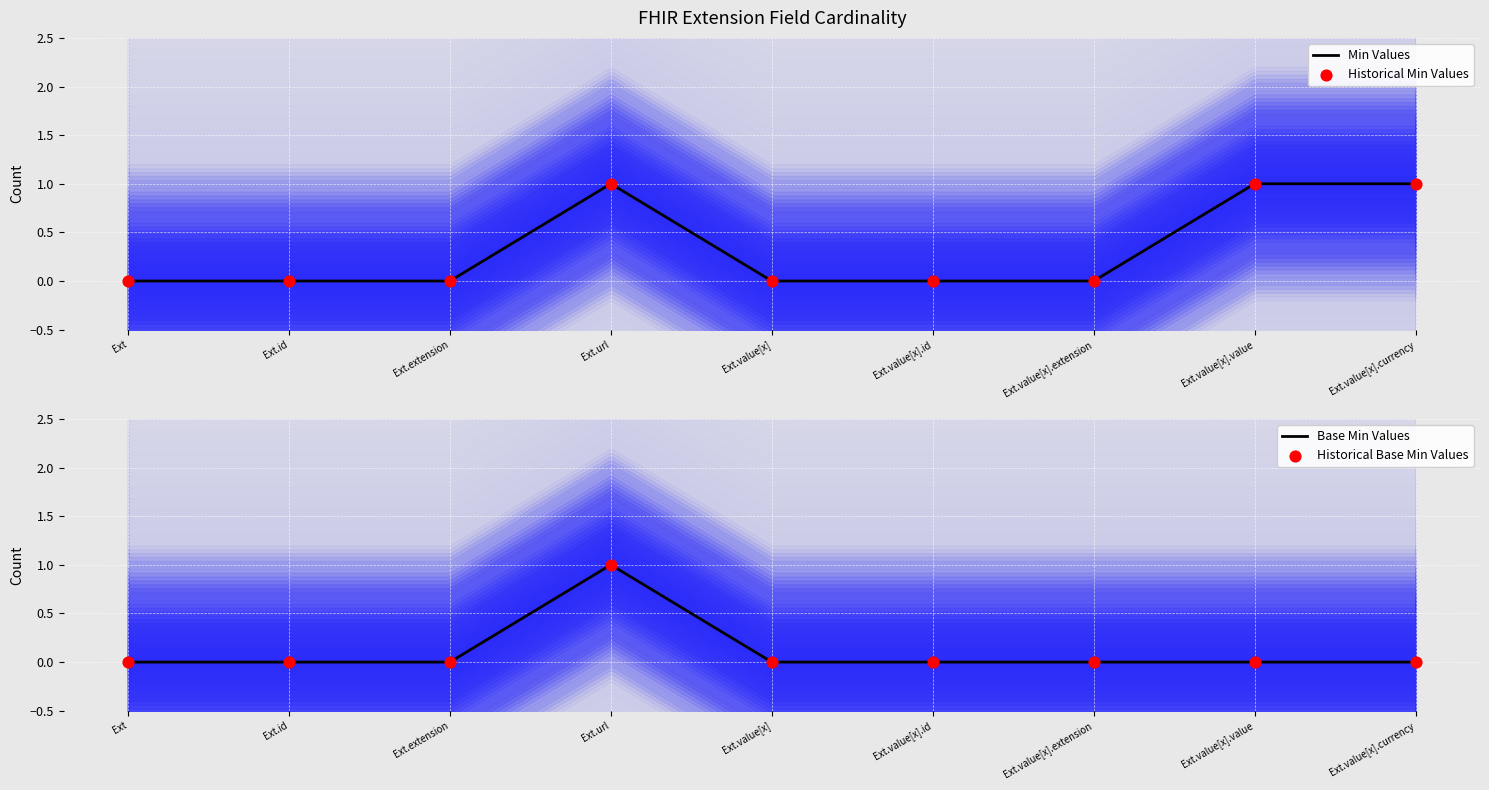

At how many categories does at least one series exceed 0?

3